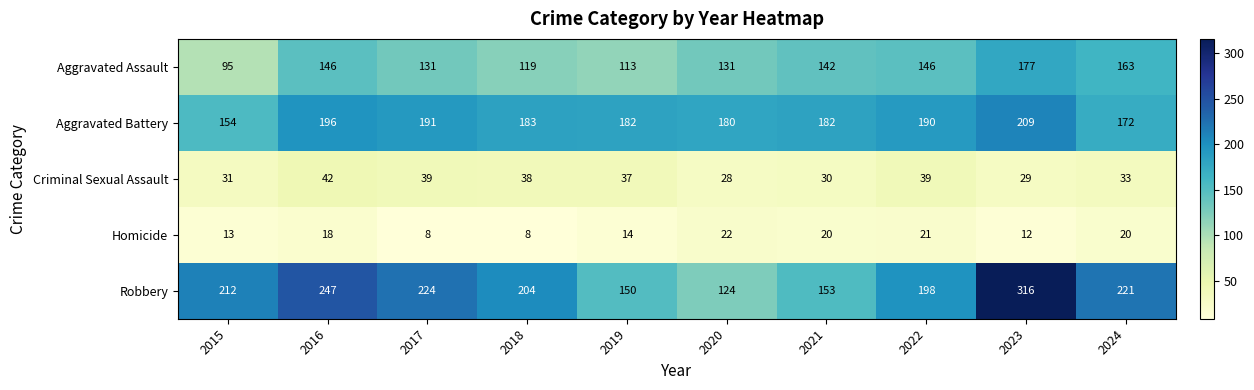

What is the sum of the Robbery values at 2023 and 2018?

520